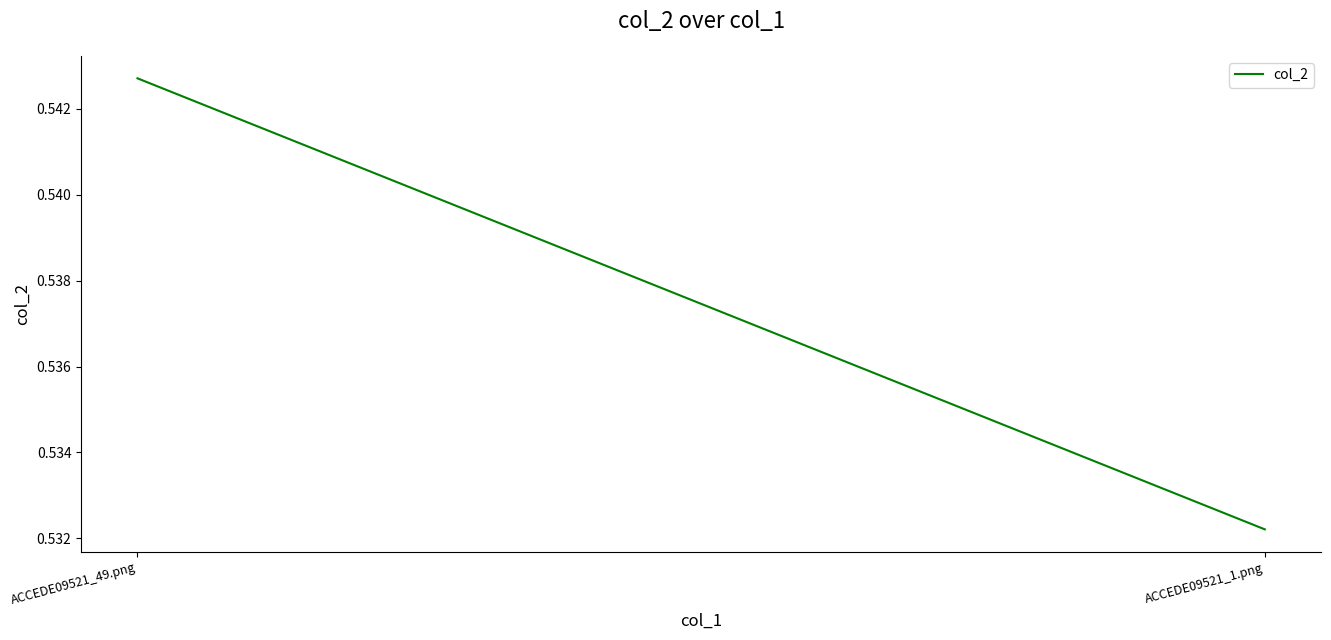

What is the greatest value displayed?

0.5